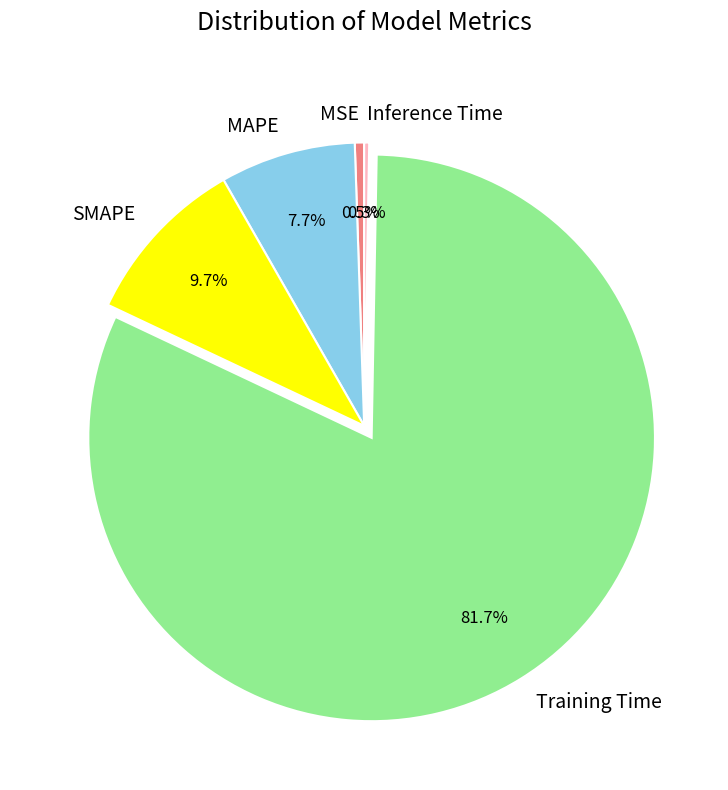

Is the sum of SMAPE and MSE greater than half?

No